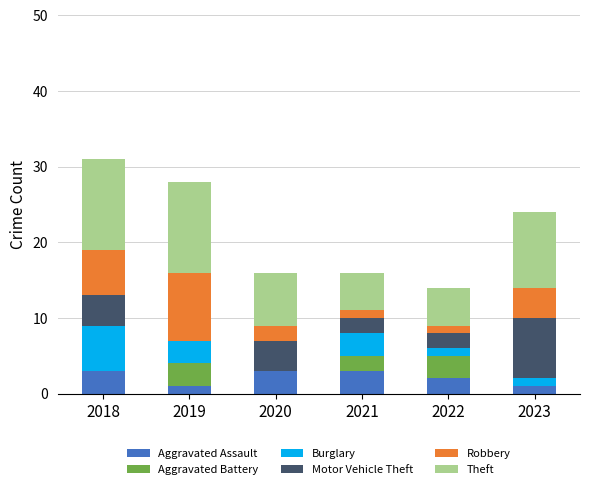

What is the total value across all series at 2021?

16